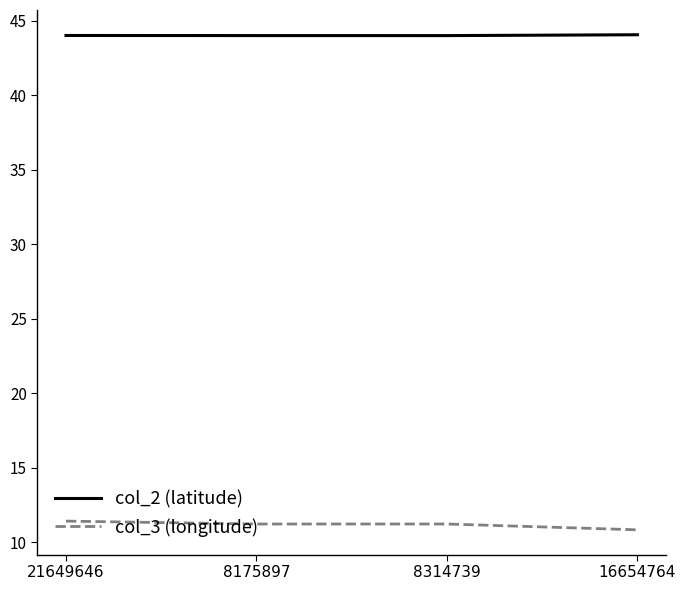

What position from the left is 21649646?

1